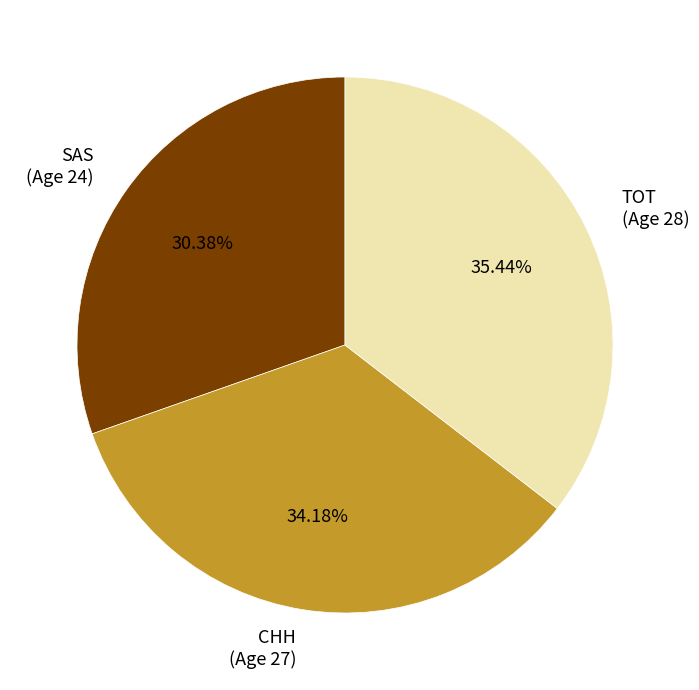

How many slices are in this pie chart?

3